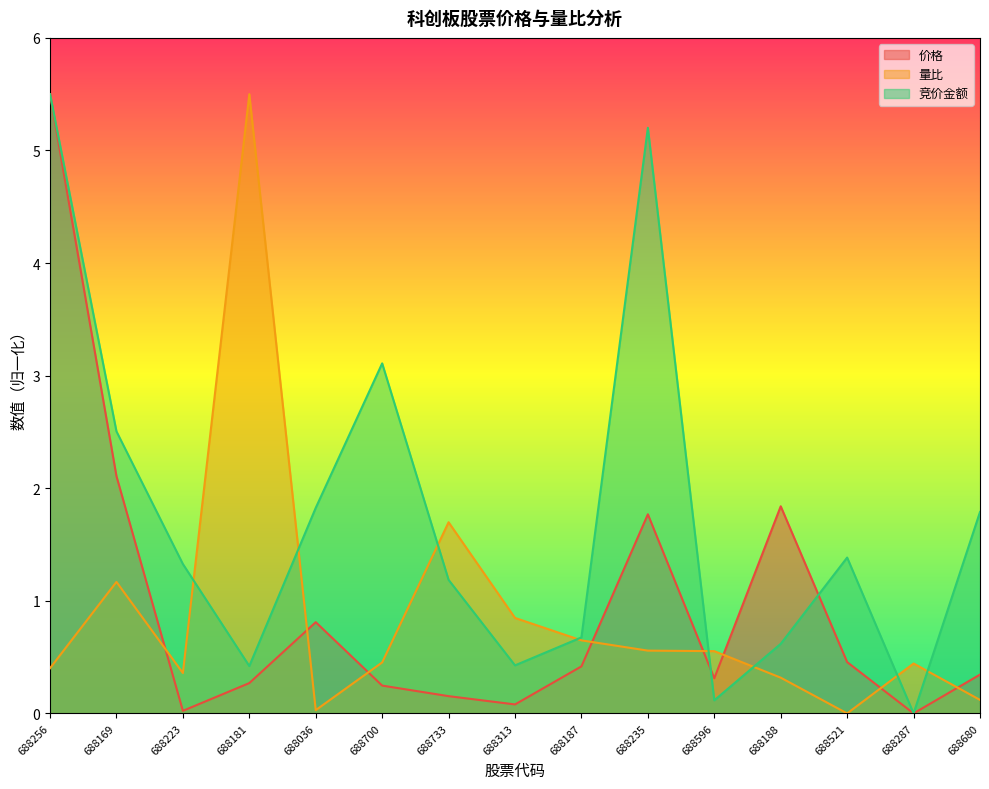

What is the difference between the highest and lowest values at 688036?

1.8